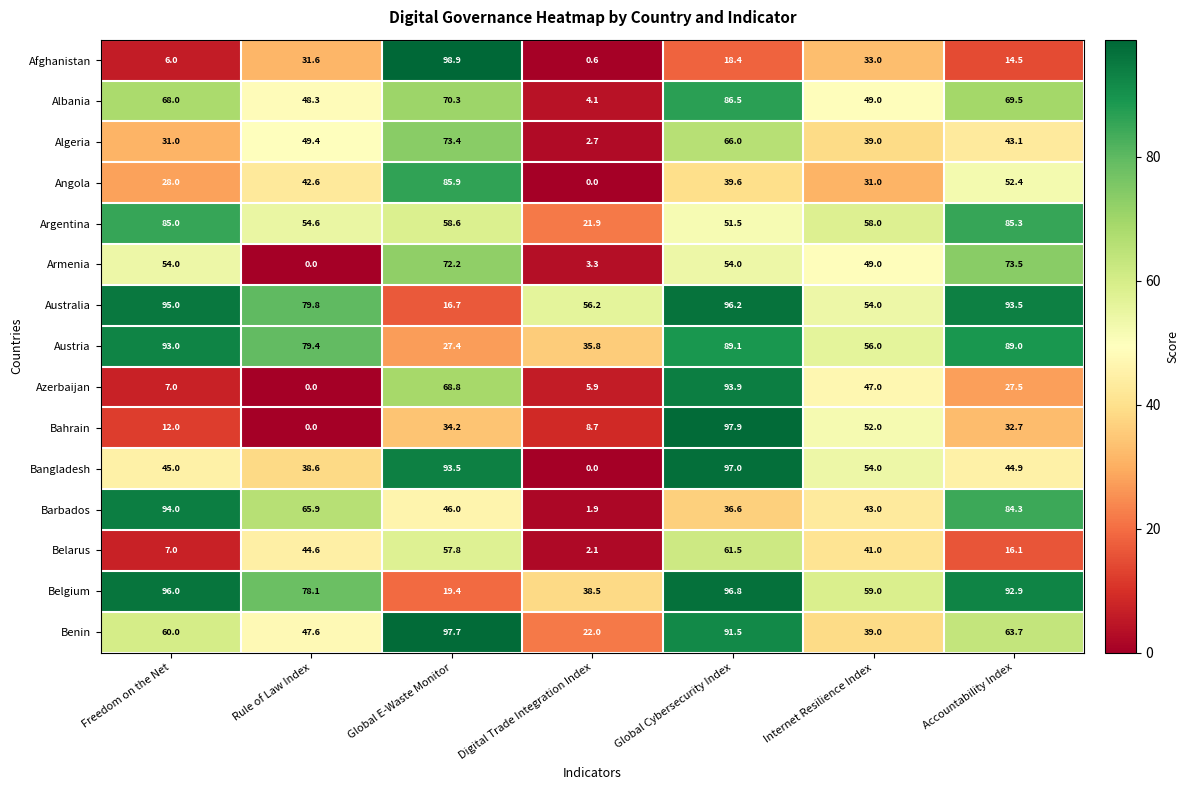

At which category does the chart reach its peak across all series?

Global E-Waste Monitor